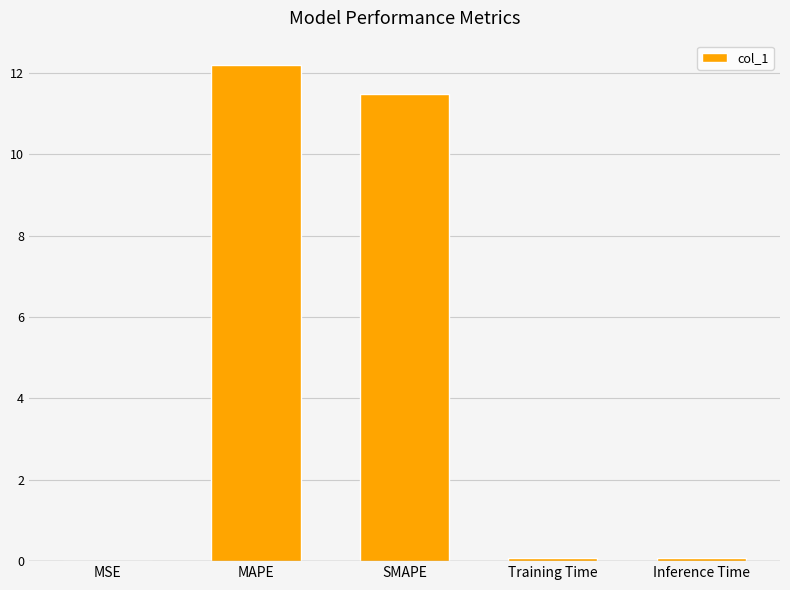

What is the sum of all values?

23.8